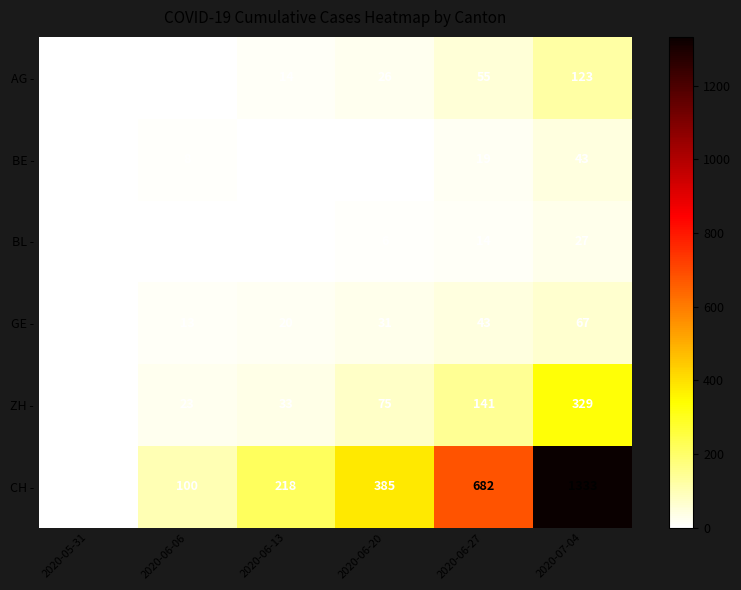

List the series in order of their peak value, lowest first.

BL -, BE -, GE -, AG -, ZH -, CH -